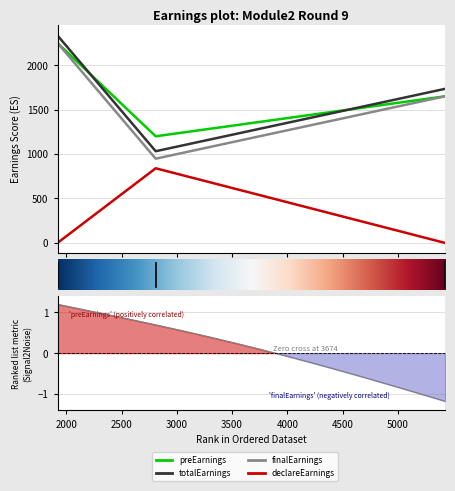

At which label is declareEarnings closest to 420?

1921